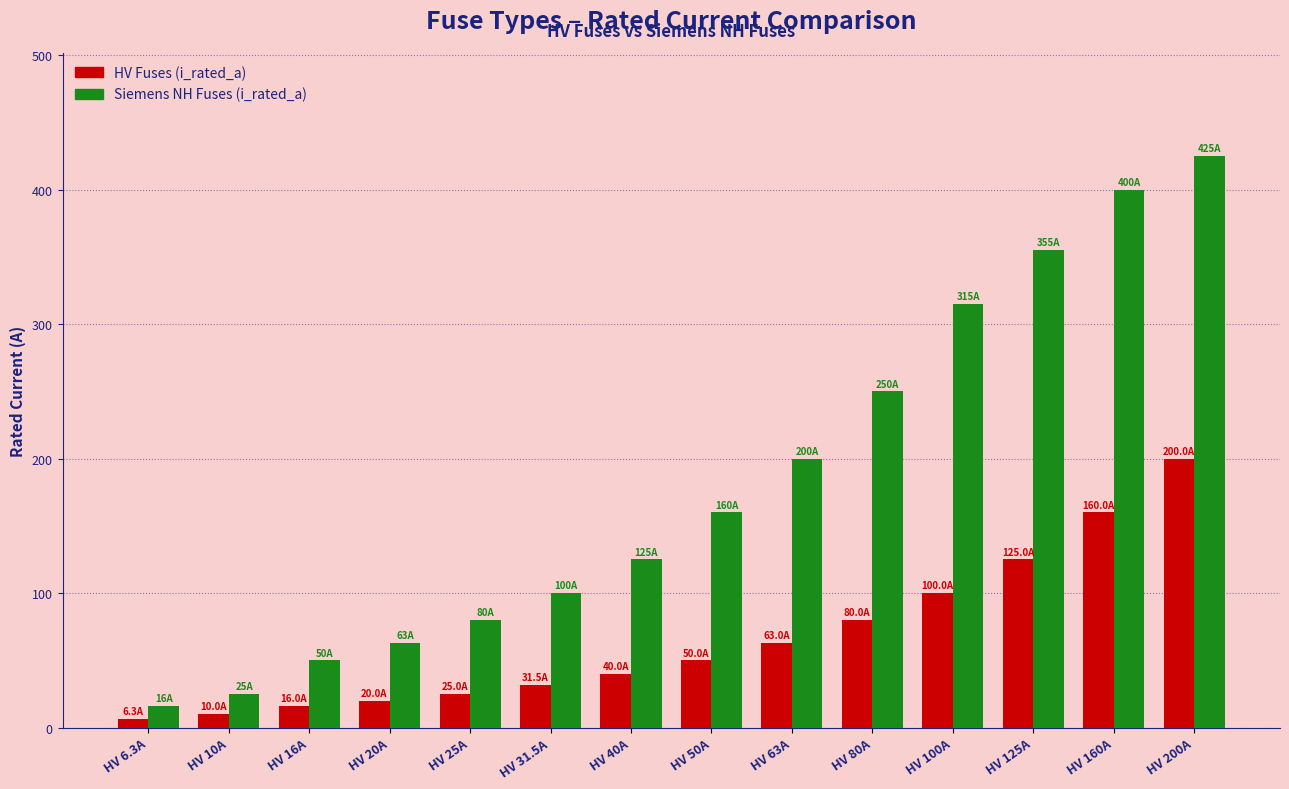

What is the spread (max minus min) of values at HV 31.5A?

68.5